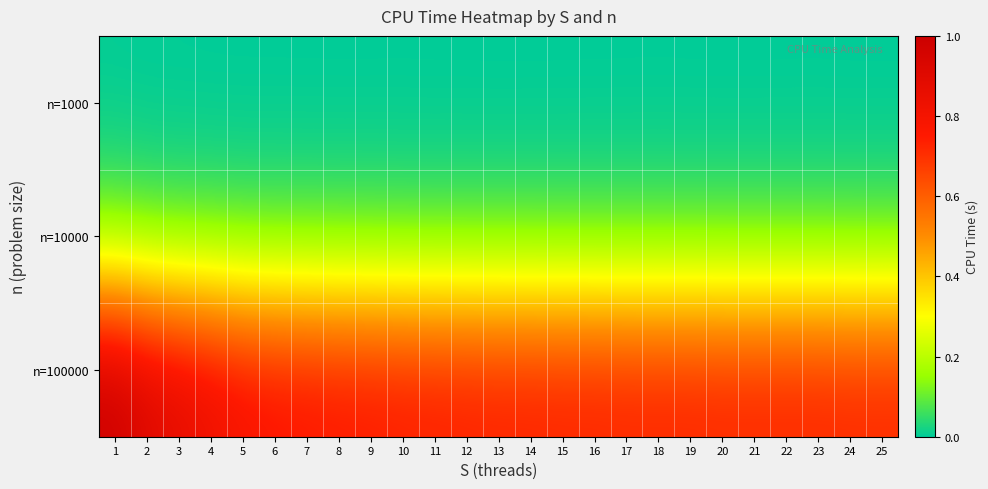

Rank the series by their maximum value, from lowest to highest.

n=1000, n=10000, n=100000